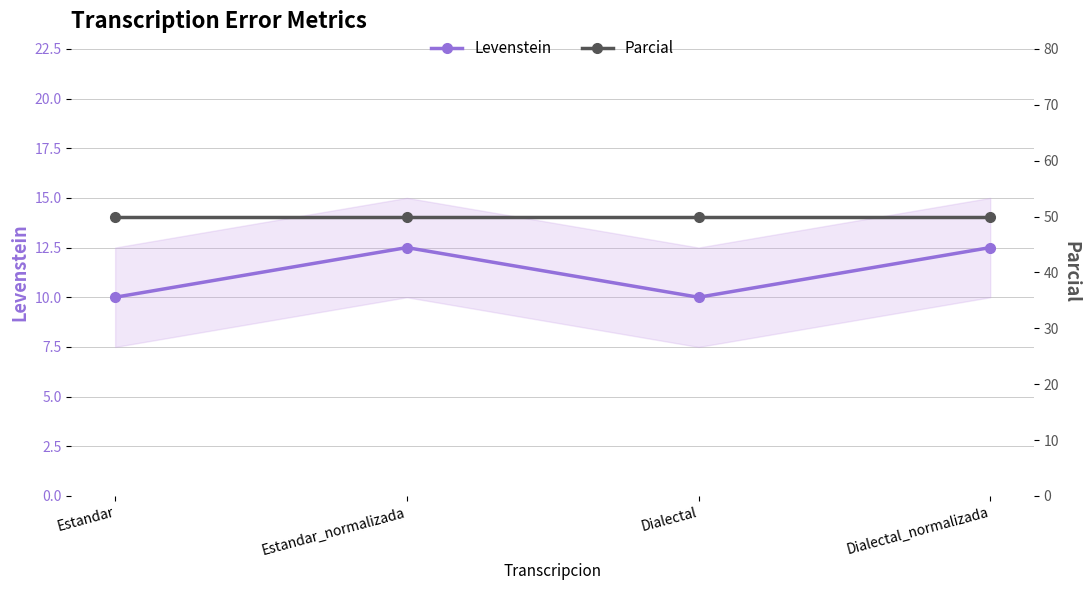

How many data points in Levenstein are less than 12?

2